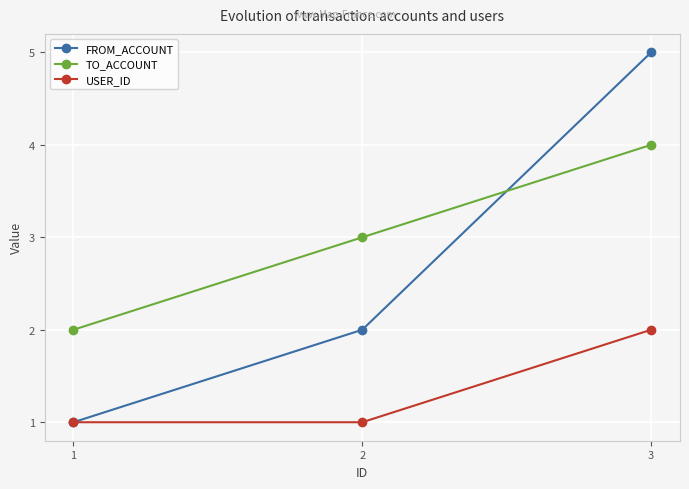

Between 2 and 3, which series saw the biggest shift?

FROM_ACCOUNT